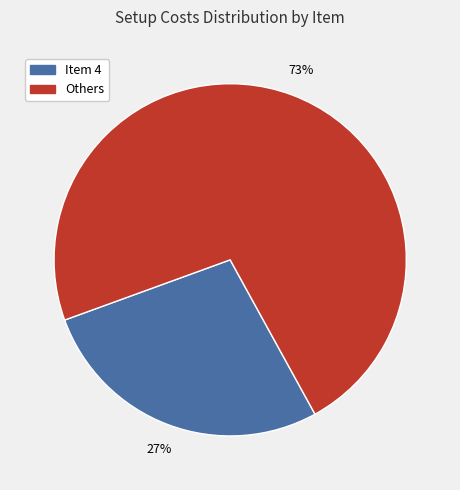

What is the smallest slice in the pie chart?

Item 4